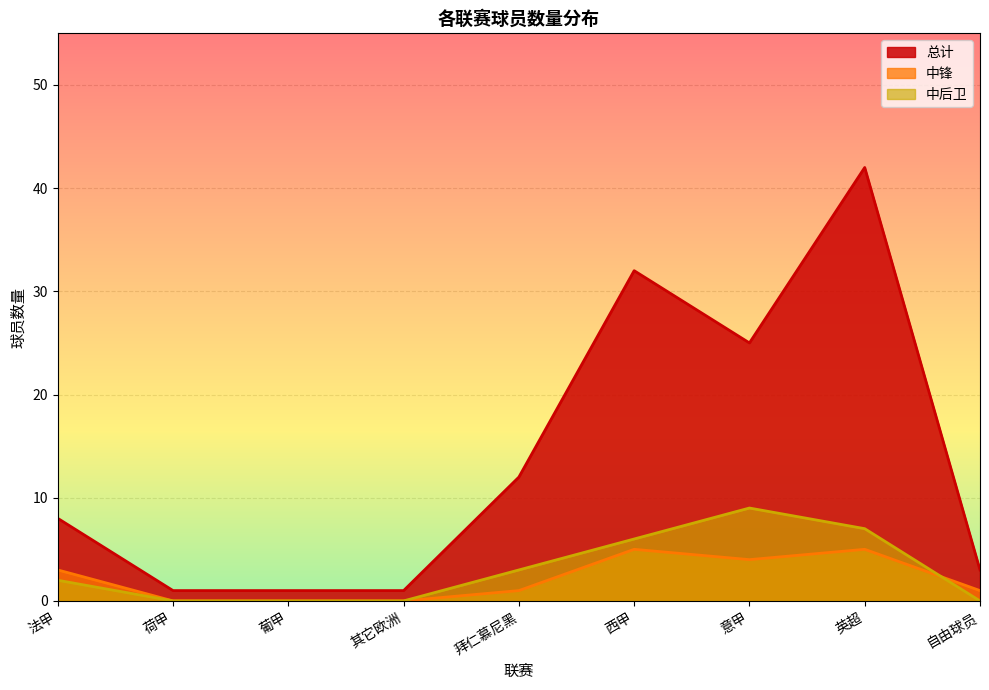

Reading left to right, extract all data points from this chart.

总计: 8	1	1	1	12	32	25	42	3
中锋: 3	0	0	0	1	5	4	5	1
中后卫: 2	0	0	0	3	6	9	7	0